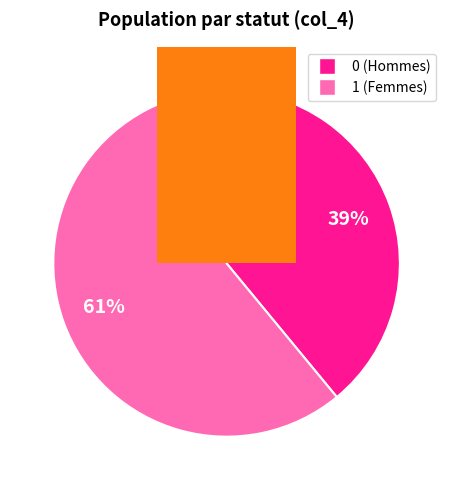

Count the number of slices in the pie.

2